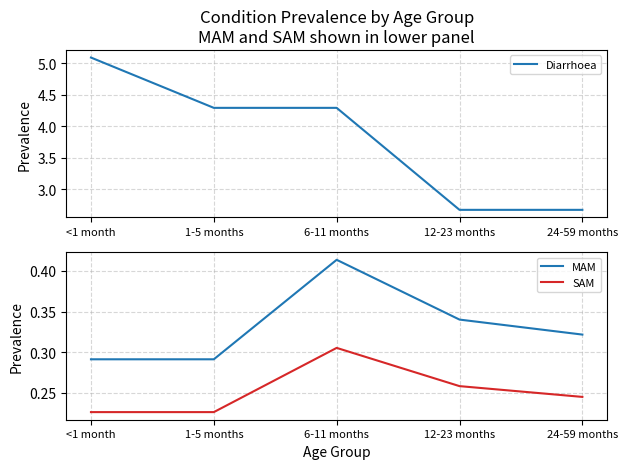

At how many categories does at least one series exceed 2?

5